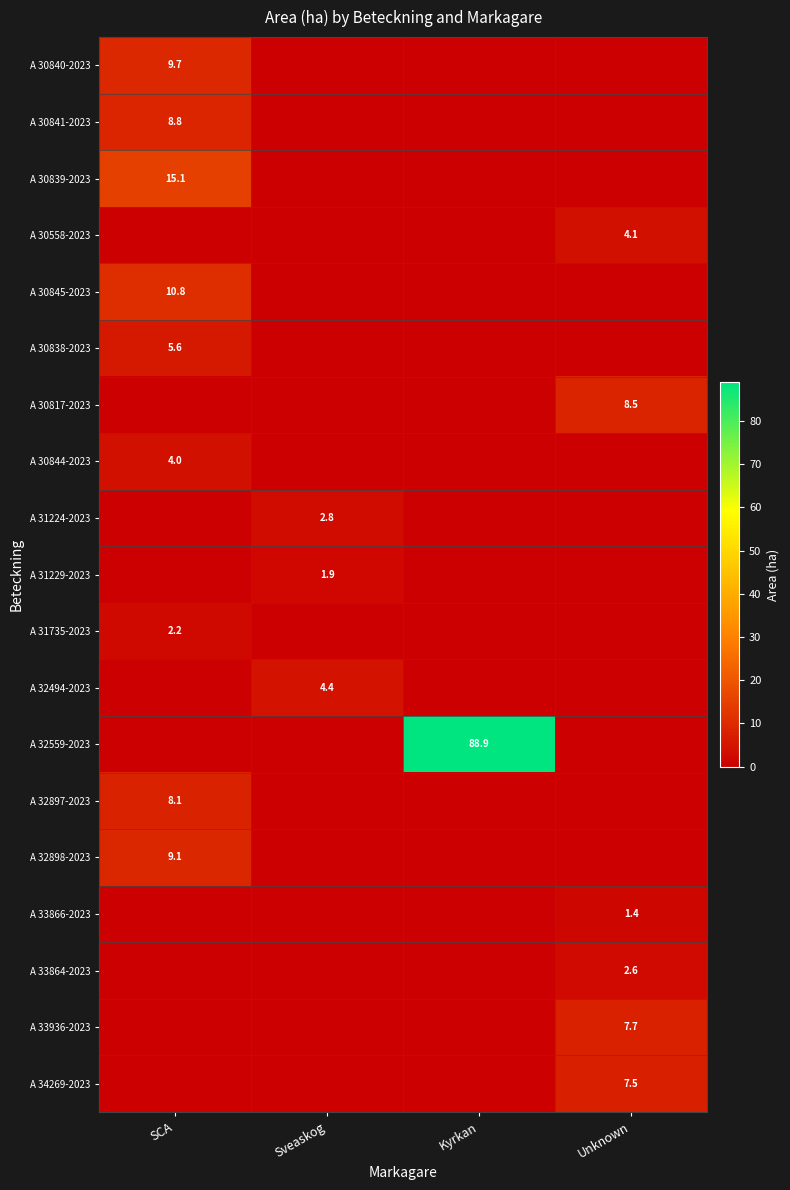

At how many categories does at least one series exceed 37?

1